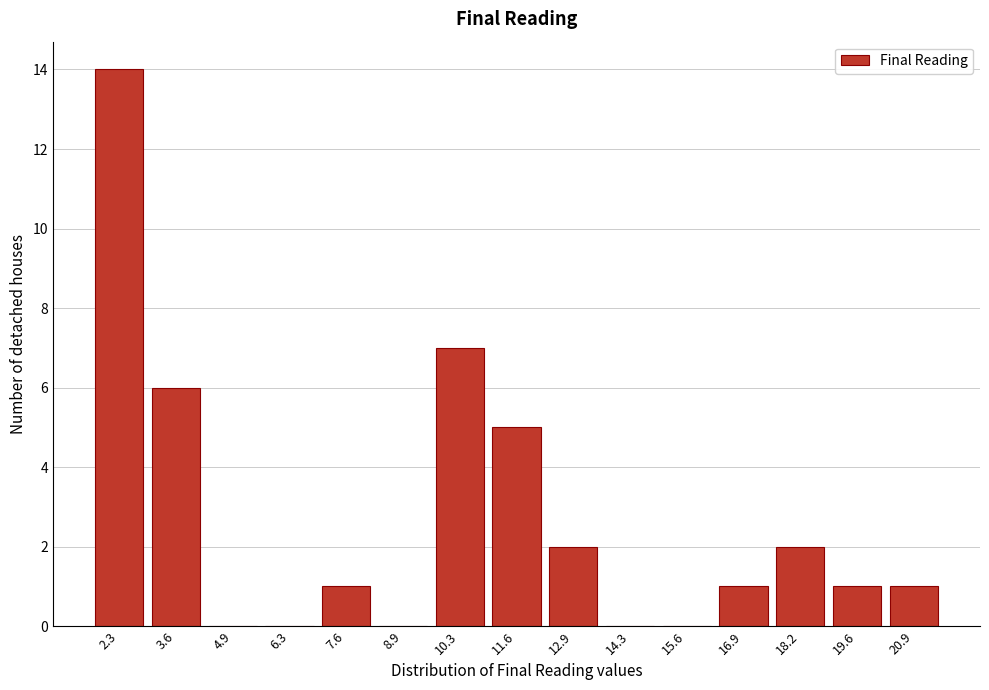

Reading right to left, transcribe all the data shown in this chart.

20.9=1	19.6=1	18.2=2	16.9=1	15.6=0	14.3=0	12.9=2	11.6=5	10.3=7	8.9=0	7.6=1	6.3=0	4.9=0	3.6=6	2.3=14